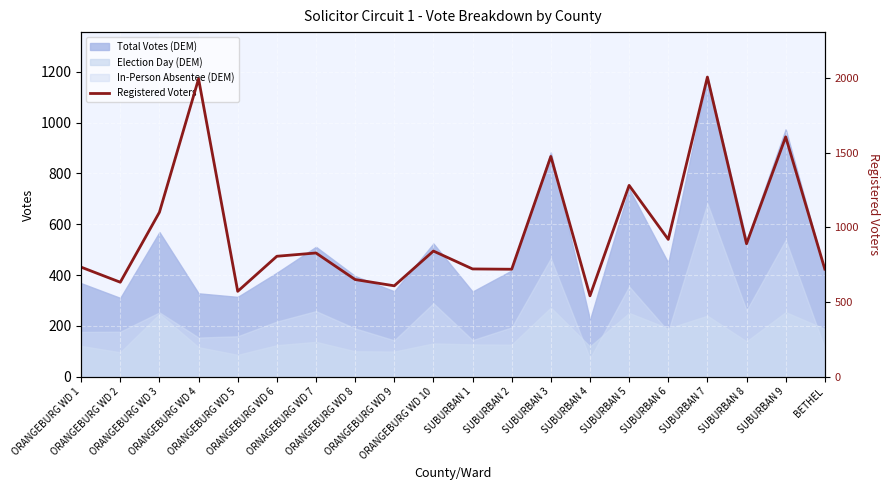

The value at SUBURBAN 7 is 1161. True or false?

False